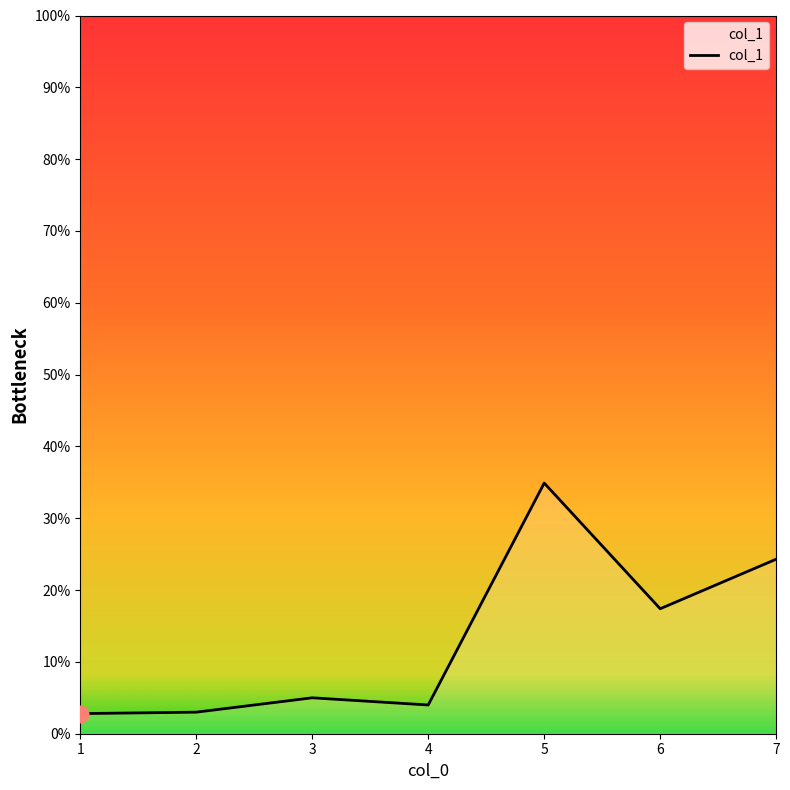

What is the smallest value displayed?

2.8